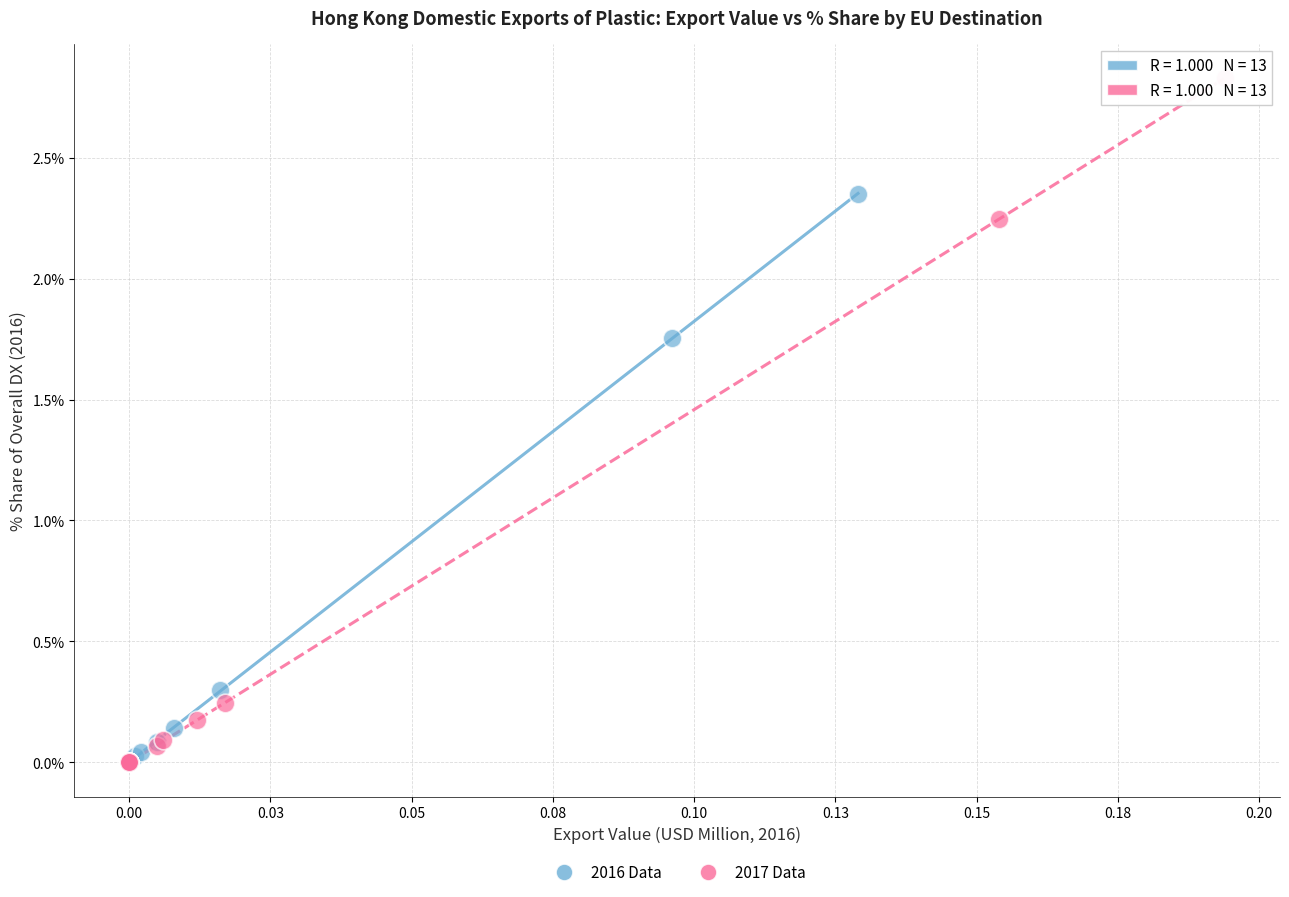

Which series has the largest Y range (max minus min)?

2017 Data